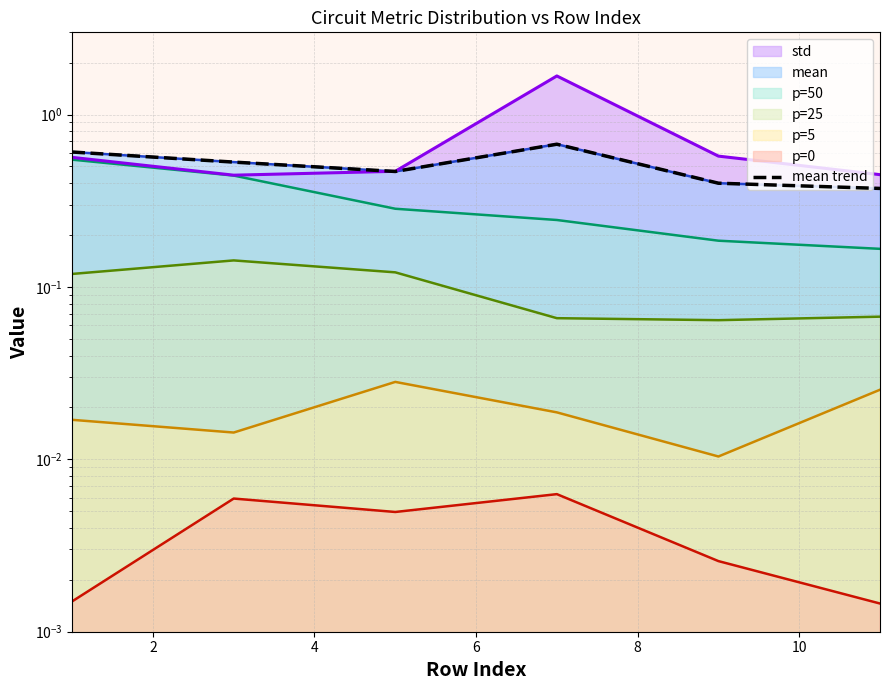

What value does the data have at 2?

0.5